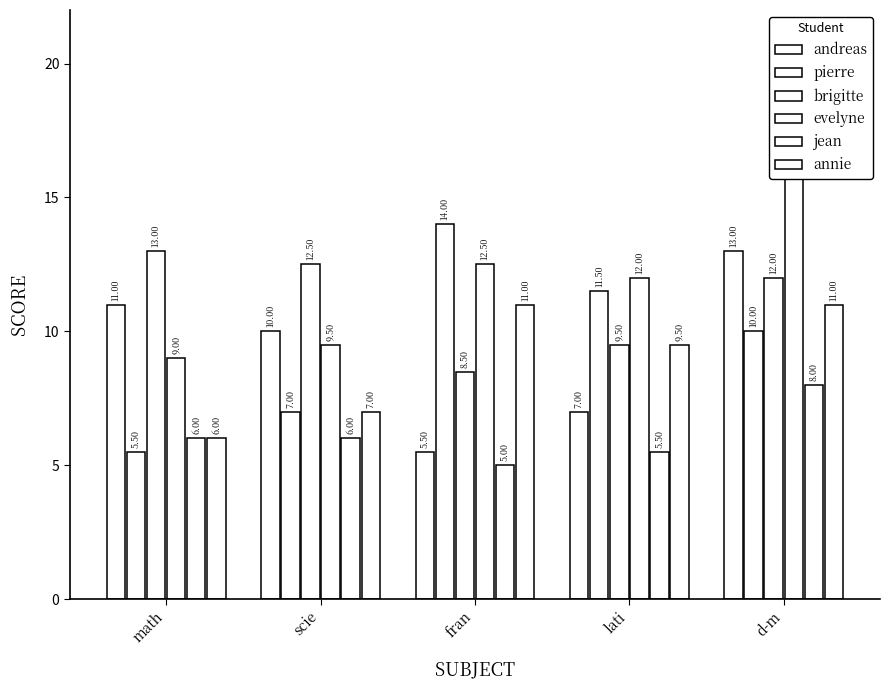

Rank the series by their maximum value, from highest to lowest.

evelyne, pierre, andreas, brigitte, annie, jean